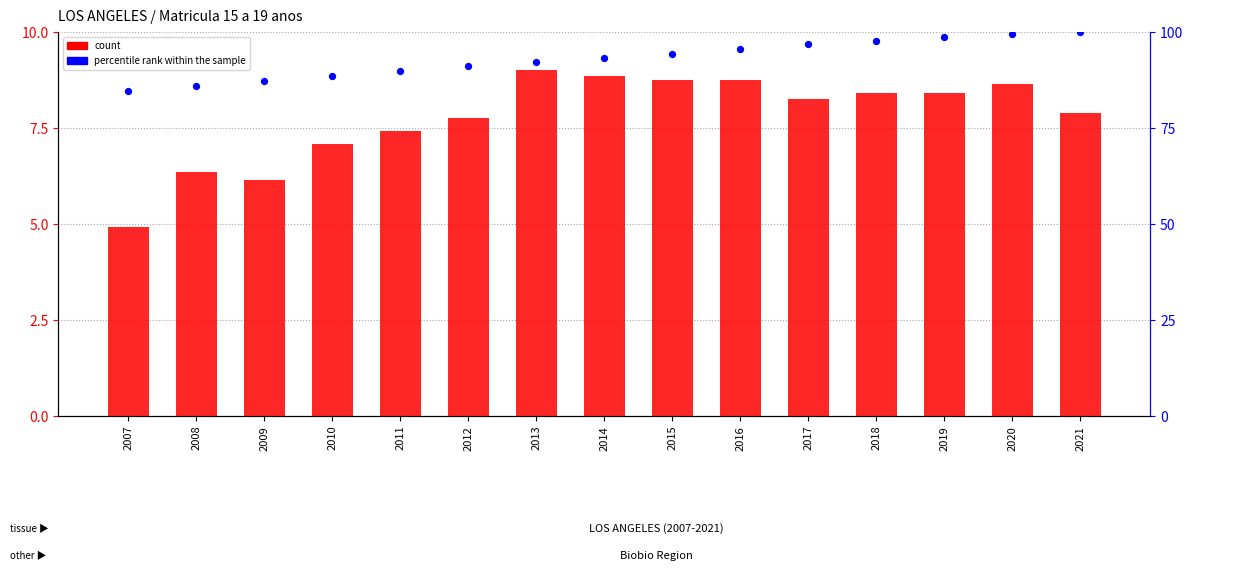

Is the value of percentile rank within the sample at 2008 greater than the value of count at 2011?

Yes